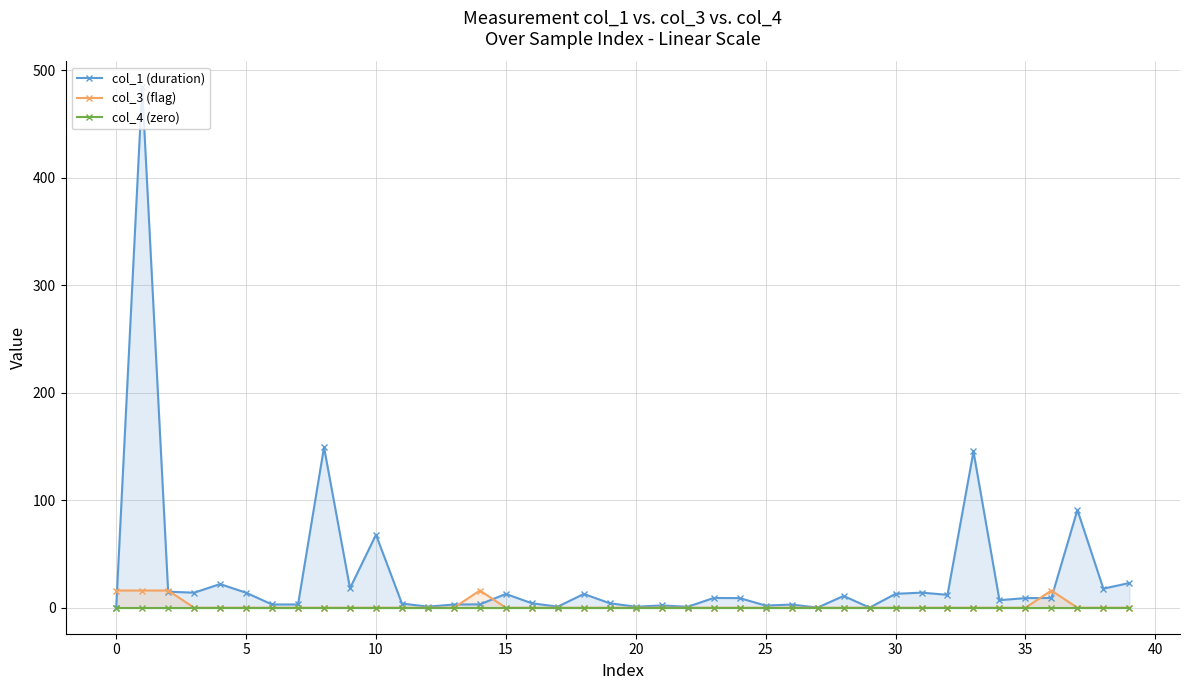

What is the label of the 11th point from the right?

29